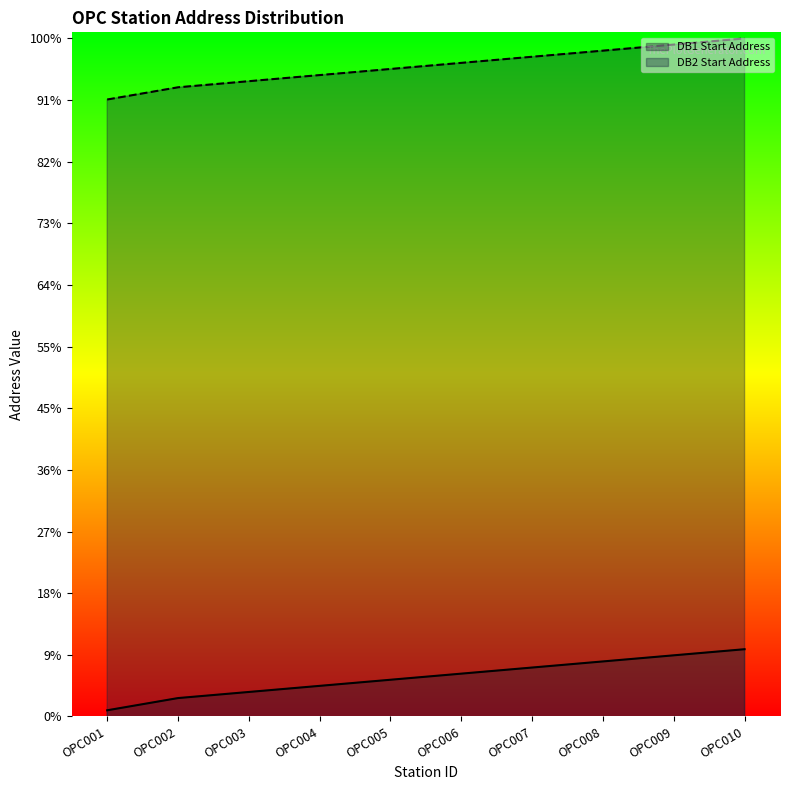

True or false: DB2 Start Address and DB1 Start Address cross at least once.

False